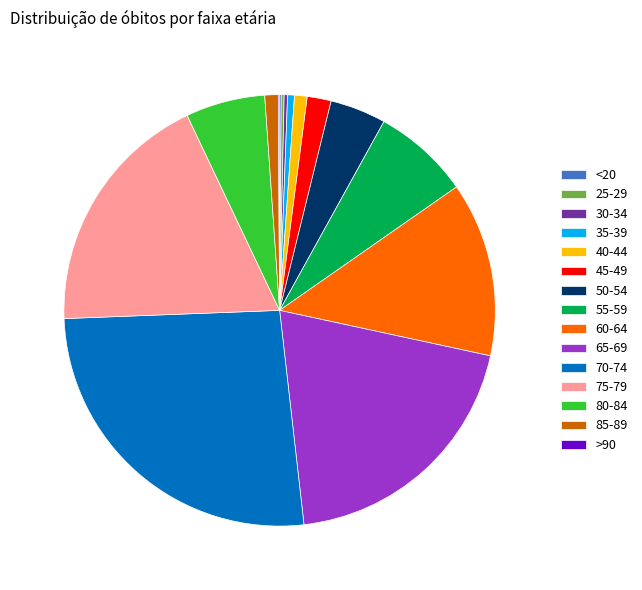

What is the largest slice in the pie chart?

70-74